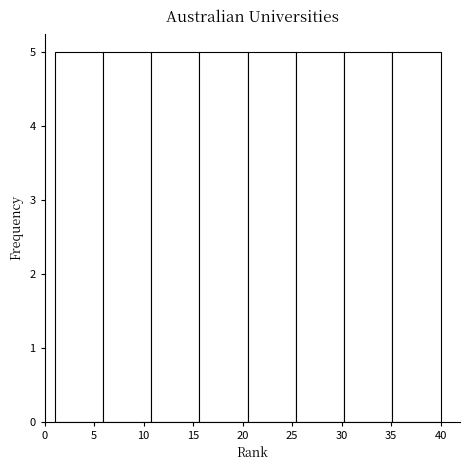

Reading left to right, transcribe this chart: for each bar, give the range it covers on the x-axis and its height. Neither the bar edges nor the heights are printed on the chart, so give them approximately, as read against the axes.

1.0 to 6.0: 5
6.0 to 11.0: 5
11.0 to 15.5: 5
15.5 to 20.5: 5
20.5 to 25.5: 5
25.5 to 30.5: 5
30.5 to 35.0: 5
35.0 to 40.0: 5